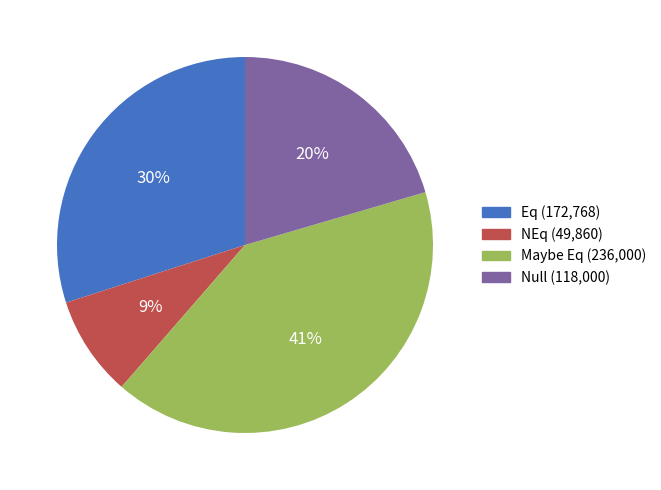

Which slice is the smallest?

NEq